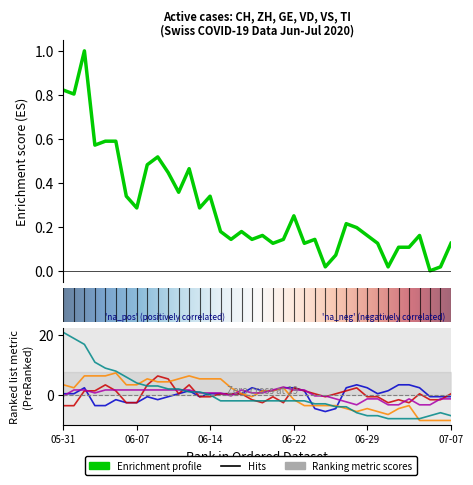

Is it true that CH equals 0.2 at 06-22?

True